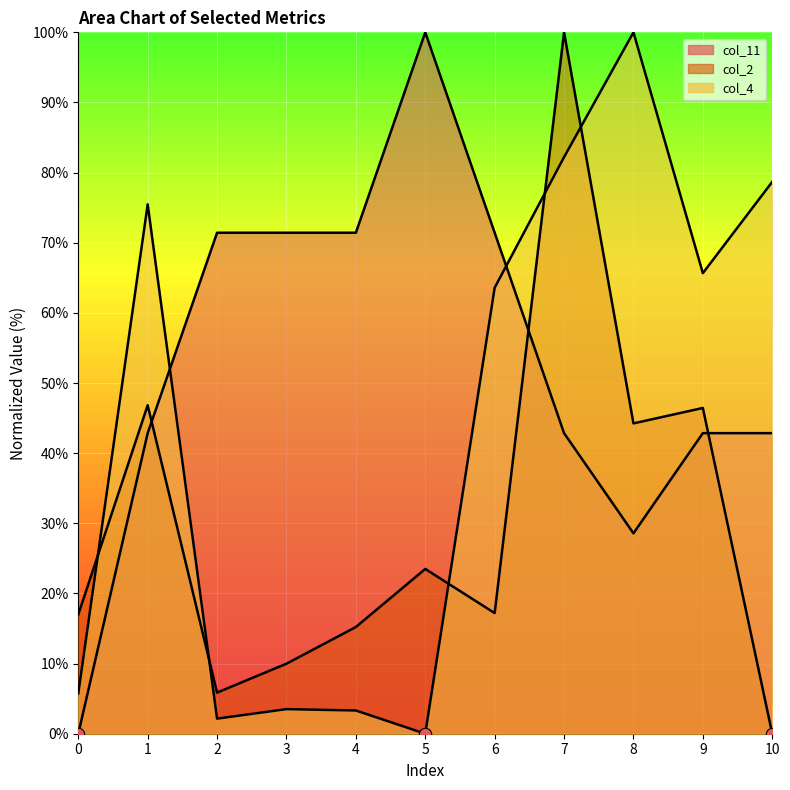

At how many categories does at least one series exceed 68?

9